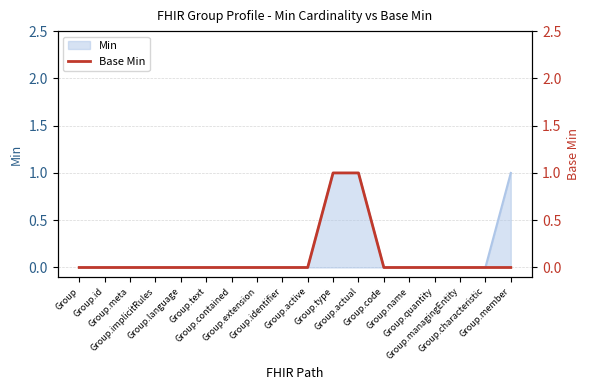

List the labels in order of value, smallest first.

Group, Group.id, Group.meta, Group.implicitRules, Group.language, Group.text, Group.contained, Group.extension, Group.identifier, Group.active, Group.code, Group.name, Group.quantity, Group.managingEntity, Group.characteristic, Group.member, Group.type, Group.actual